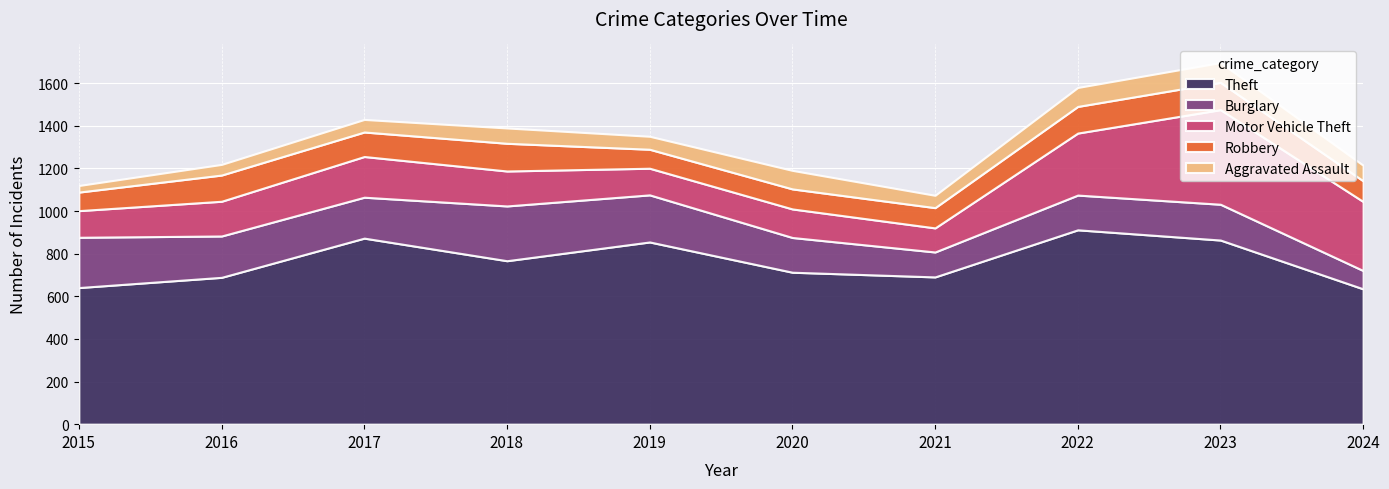

How many data points does each series have?

10